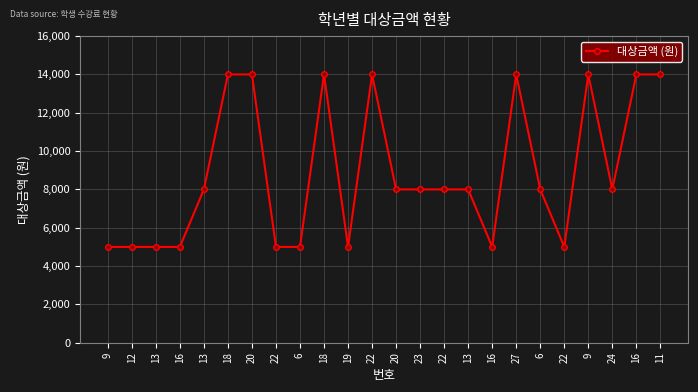

What is the change in value from 13 to 20?

+6000